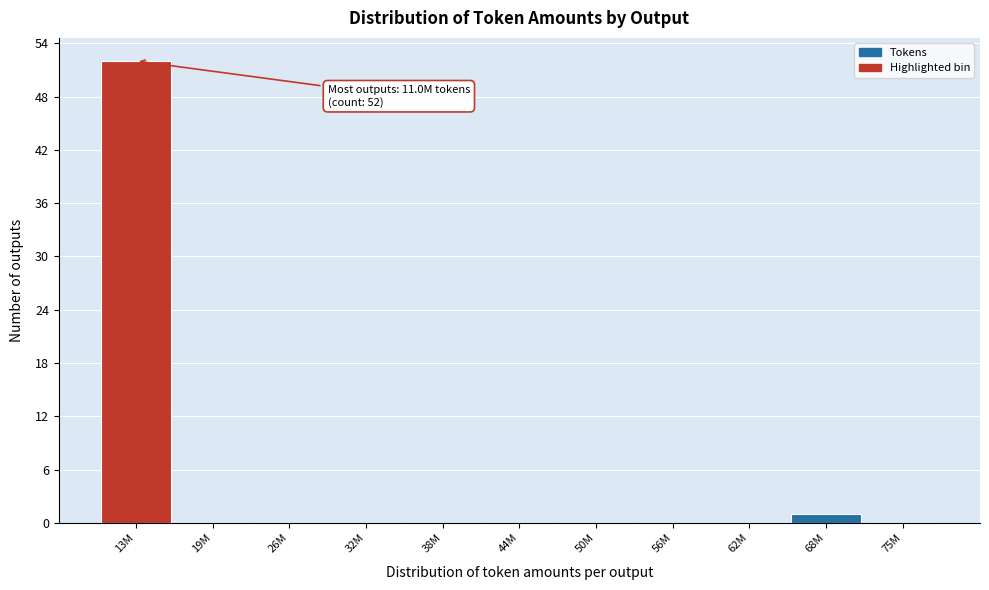

Reading left to right, list all the values displayed in this chart.

13M=52	19M=0	26M=0	32M=0	38M=0	44M=0	50M=0	56M=0	62M=0	68M=1	75M=0